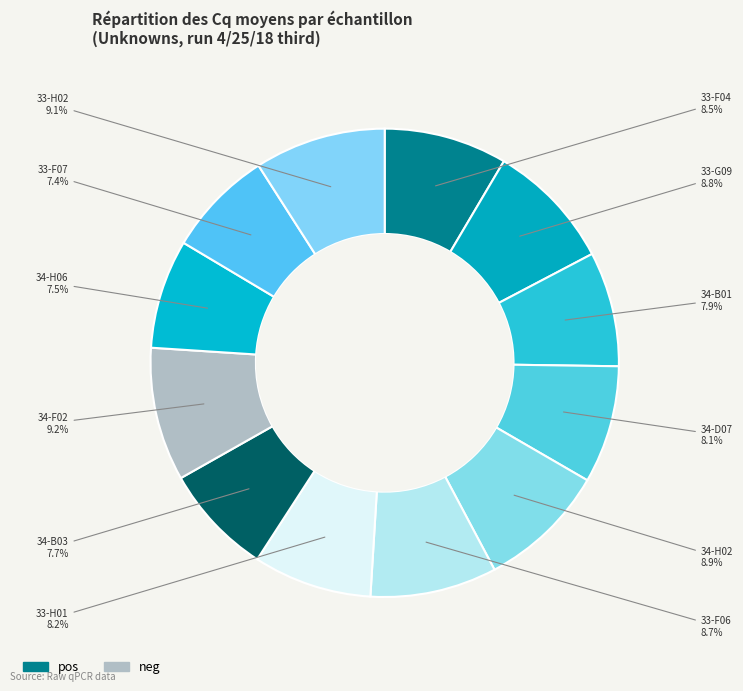

Count the number of slices in the pie.

12